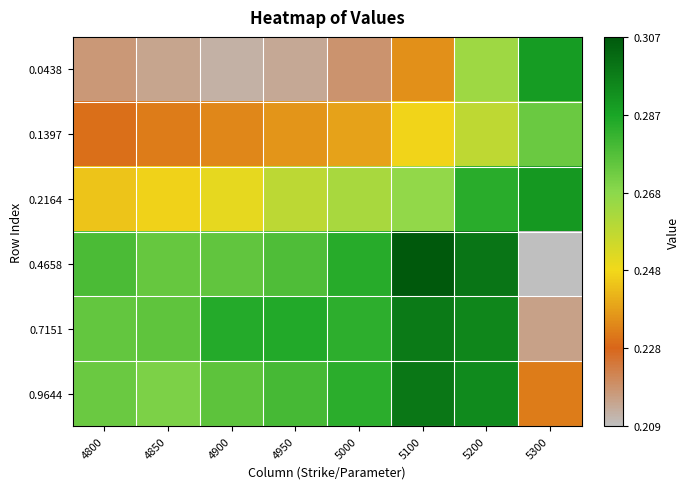

Reading left to right, extract all data points from this chart.

0.0438: 4800=0.2	4850=0.2	4900=0.2	4950=0.2	5000=0.2	5100=0.2	5200=0.3	5300=0.3
0.1397: 4800=0.2	4850=0.2	4900=0.2	4950=0.2	5000=0.2	5100=0.2	5200=0.3	5300=0.3
0.2164: 4800=0.2	4850=0.2	4900=0.3	4950=0.3	5000=0.3	5100=0.3	5200=0.3	5300=0.3
0.4658: 4800=0.3	4850=0.3	4900=0.3	4950=0.3	5000=0.3	5100=0.3	5200=0.3	5300=0.2
0.7151: 4800=0.3	4850=0.3	4900=0.3	4950=0.3	5000=0.3	5100=0.3	5200=0.3	5300=0.2
0.9644: 4800=0.3	4850=0.3	4900=0.3	4950=0.3	5000=0.3	5100=0.3	5200=0.3	5300=0.2